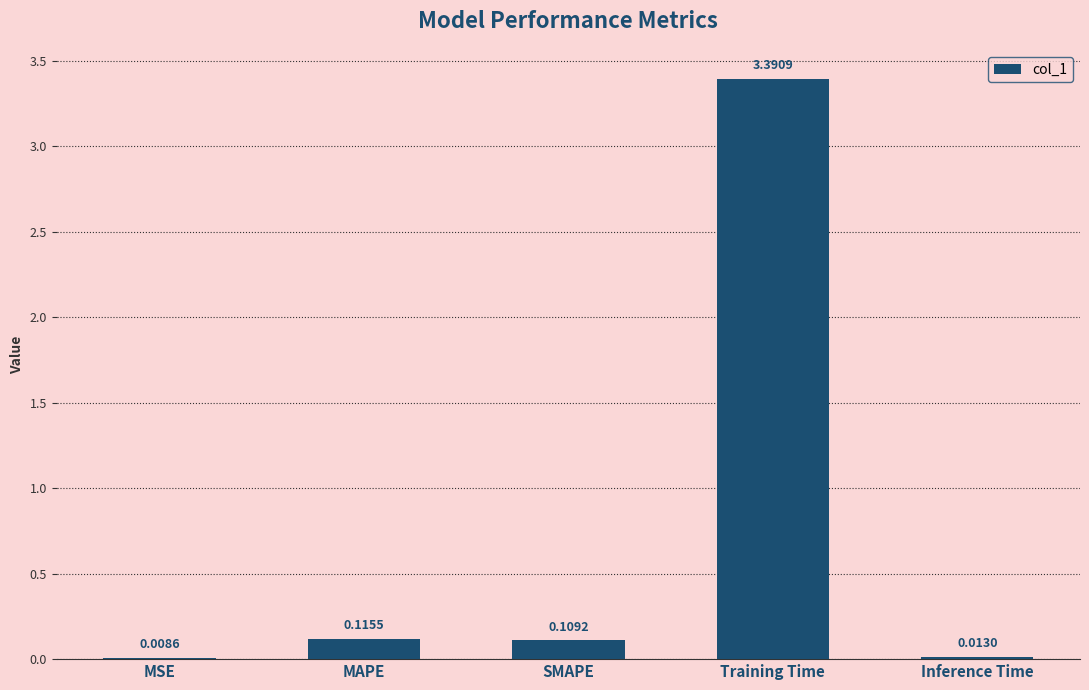

At which category does the chart reach its peak across all series?

Training Time